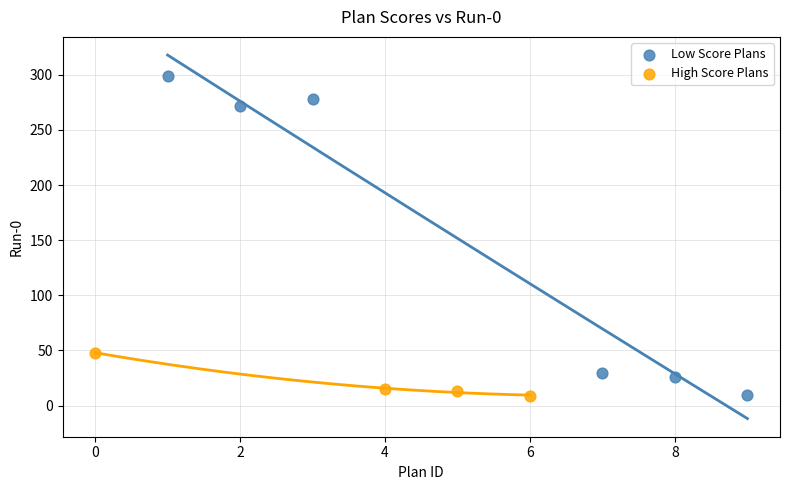

Which series has the widest spread of Y values?

Low Score Plans